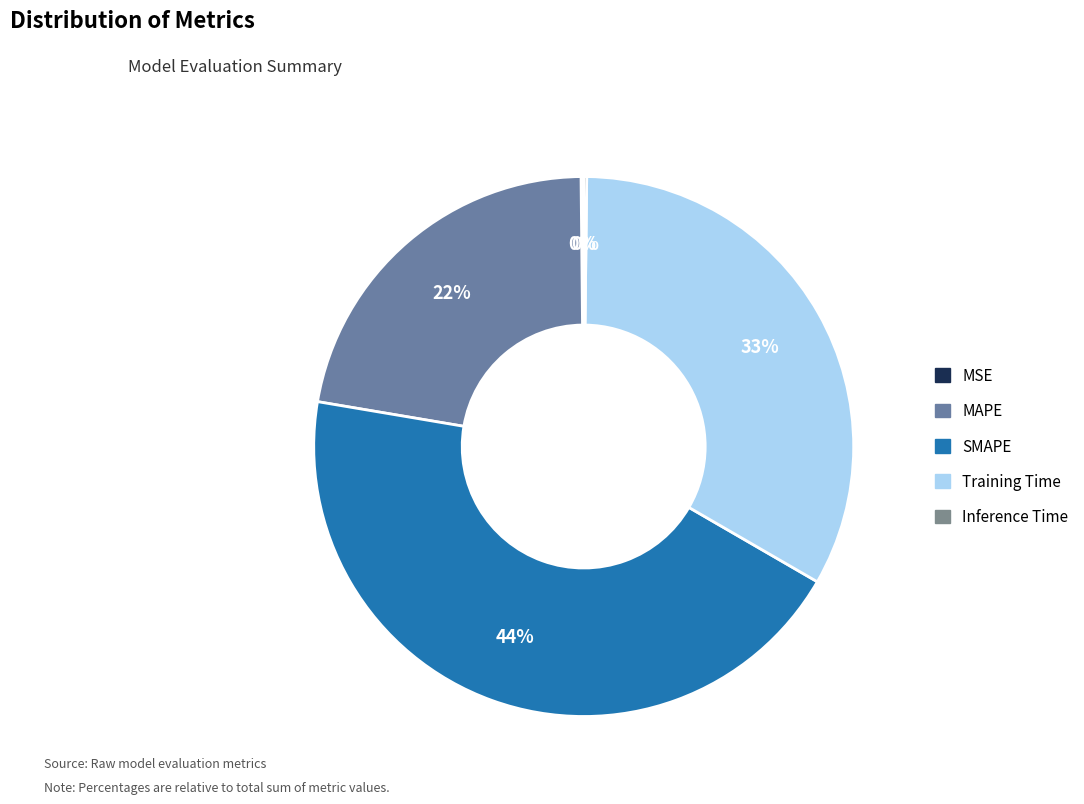

Is the sum of SMAPE and MAPE greater than half?

Yes